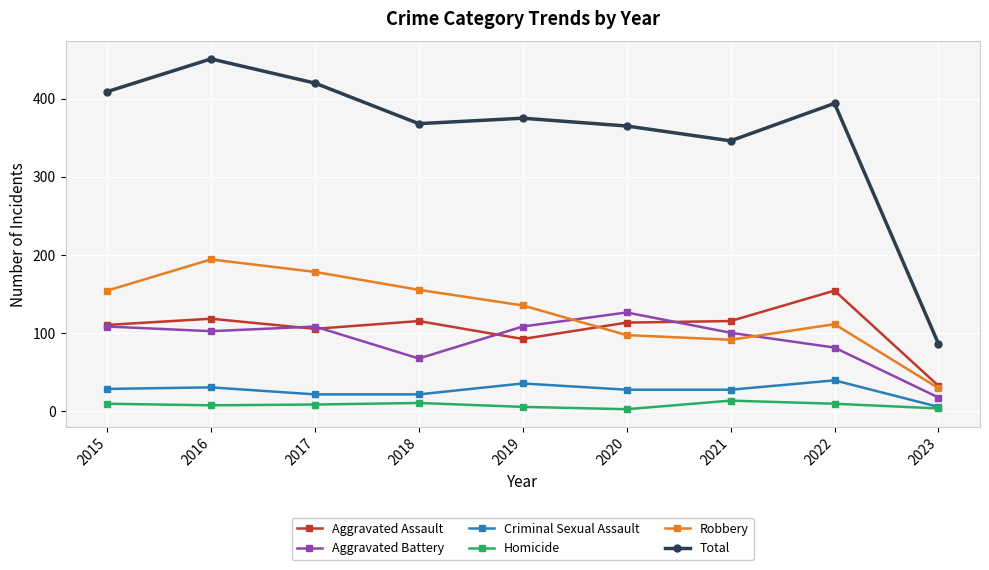

What is the minimum value shown in the chart?

2